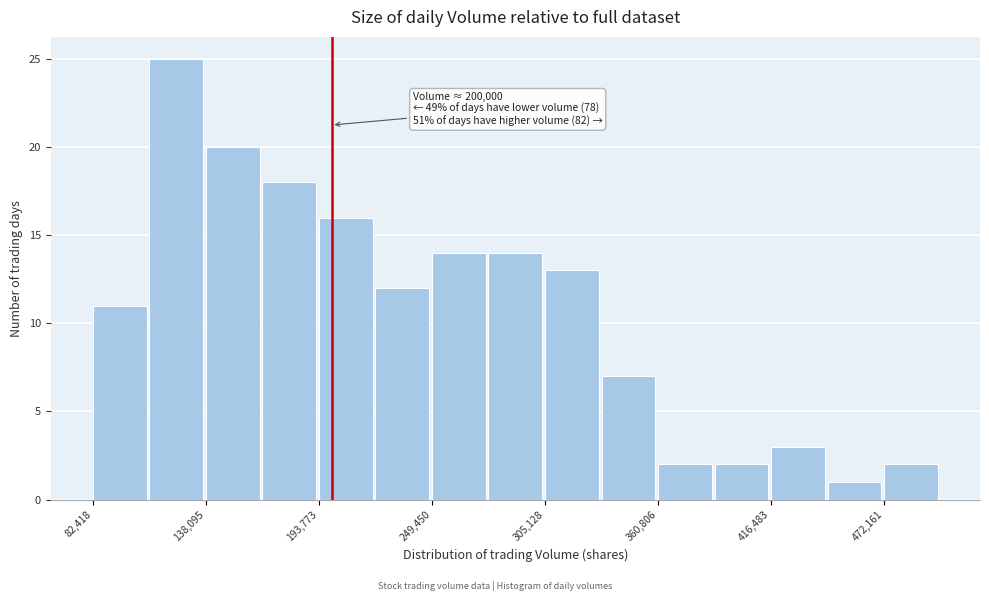

Around what value on the x-axis is the tallest bar? Give the approximate position of its centre, as read against the axis.

120000